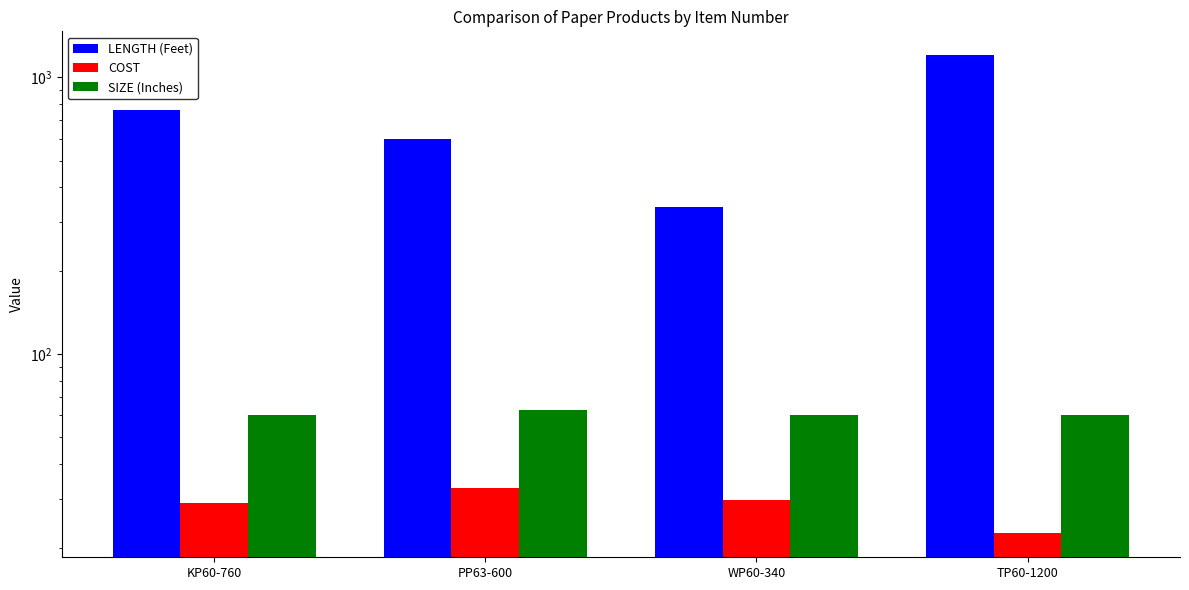

Reading left to right, list all the values displayed in this chart.

LENGTH (Feet): KP60-760=760.0	PP63-600=600.0	WP60-340=340.0	TP60-1200=1200.0
COST: KP60-760=28.9	PP63-600=33.0	WP60-340=29.8	TP60-1200=22.5
SIZE (Inches): KP60-760=60.0	PP63-600=63.0	WP60-340=60.0	TP60-1200=60.0